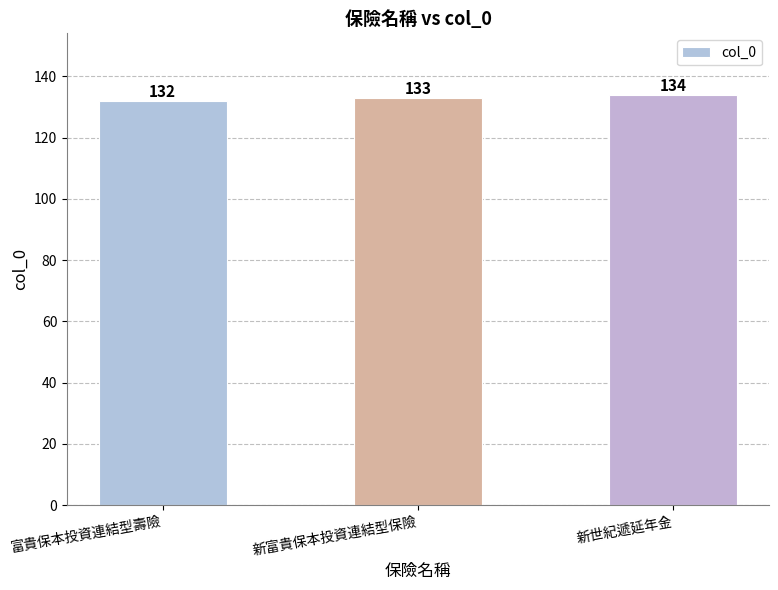

Does the chart contain any negative values?

No